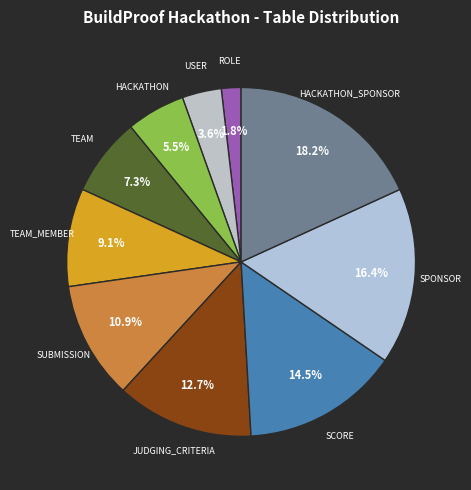

To the nearest percent, what is the average slice percentage?

10%